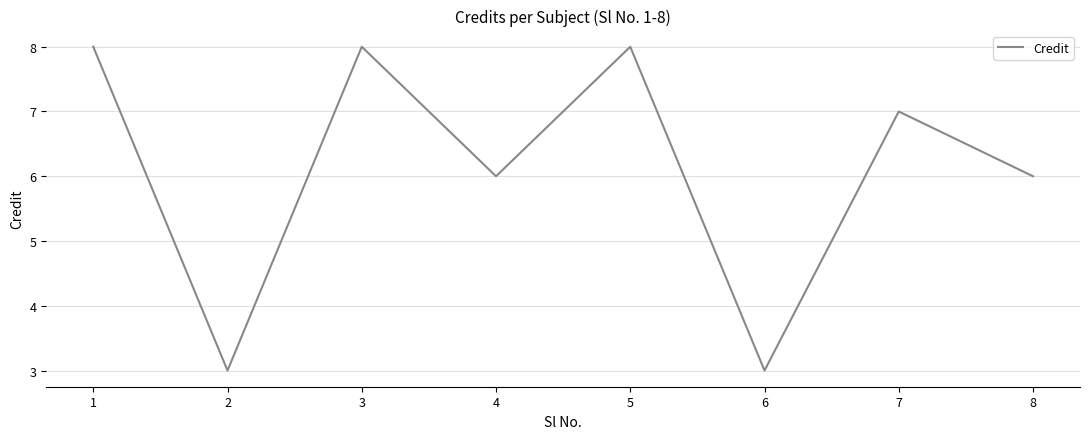

What is the smallest value displayed?

3